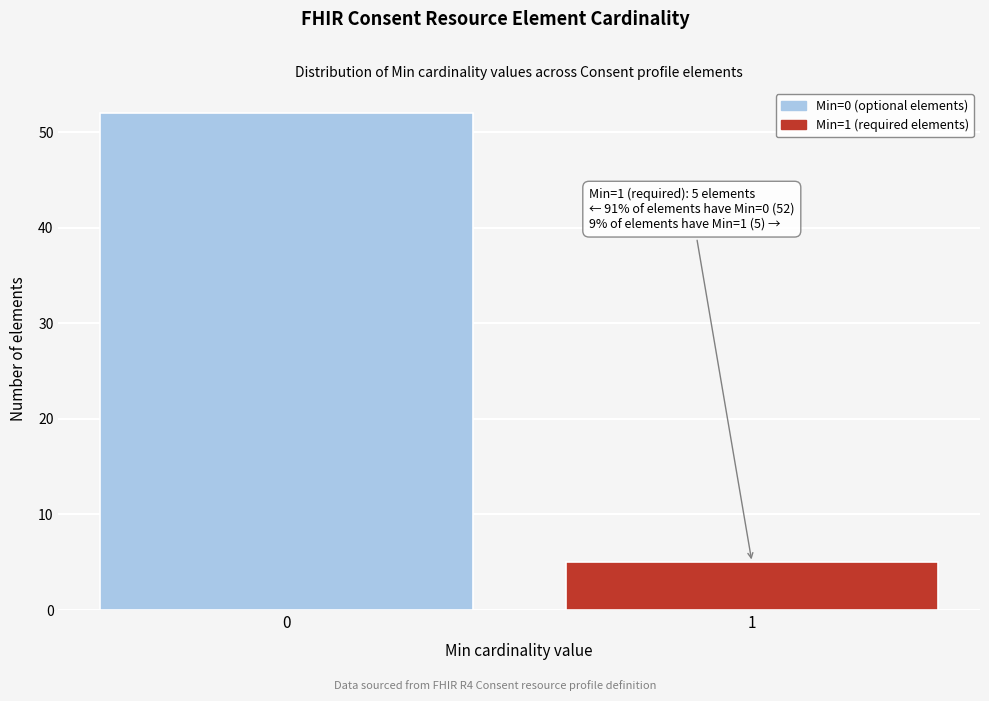

Reading left to right, transcribe all the data shown in this chart.

0=52	1=5